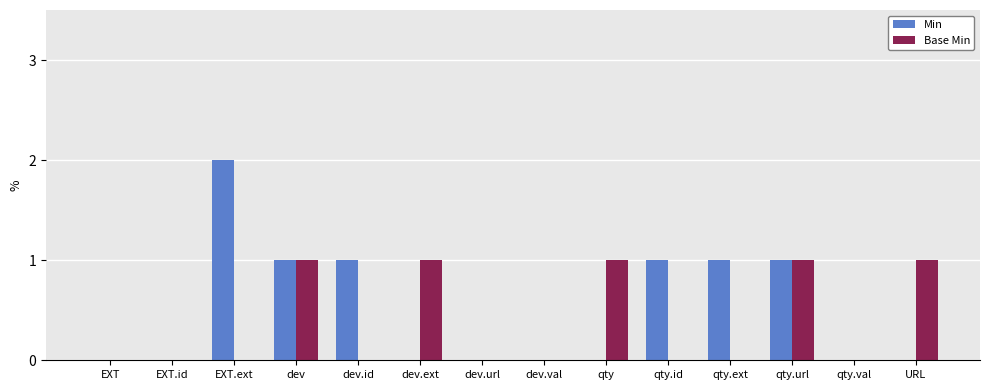

Which series has the largest total across all categories?

Min